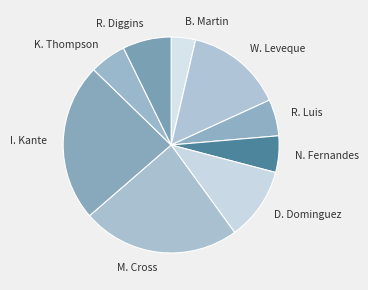

What is the smallest slice in the pie chart?

B. Martin